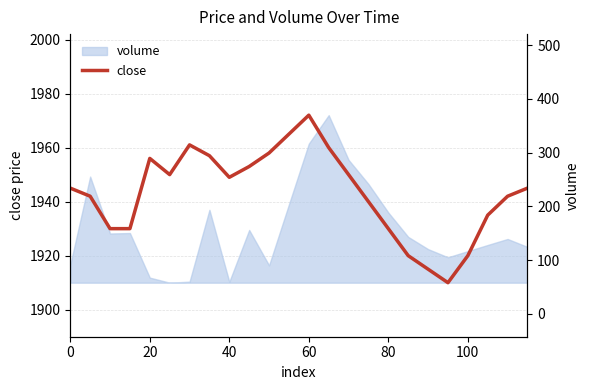

True or false: close has a value of 3370.7 at 0.

False